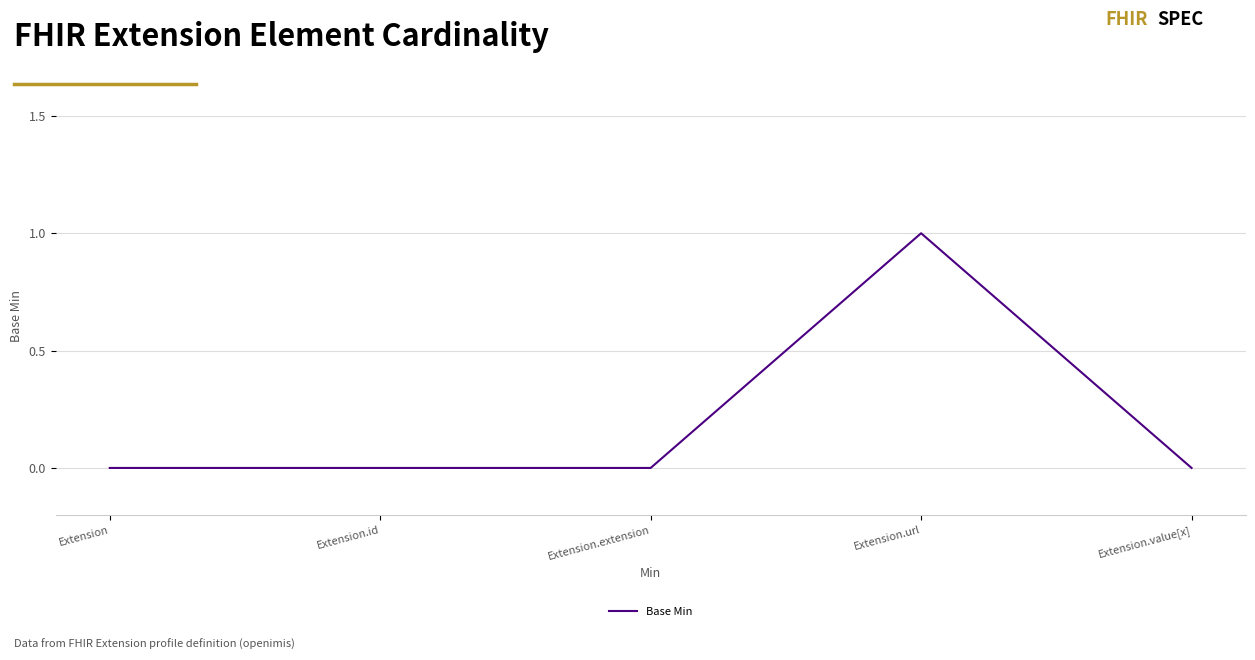

The chart shows a value of 0 at Extension.value[x]. True or false?

True